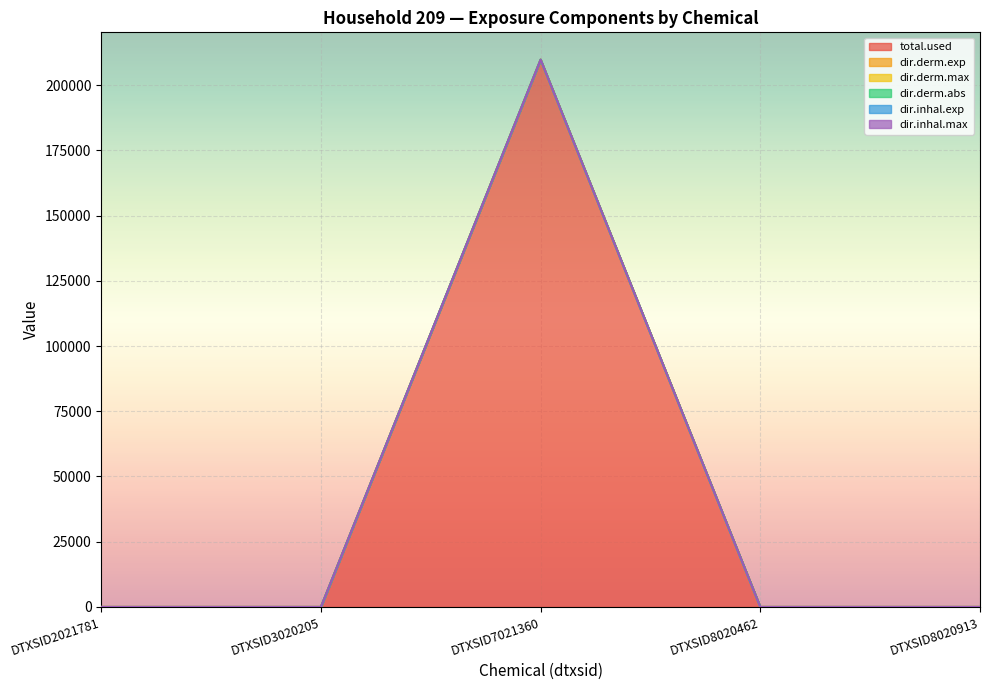

Reading left to right, transcribe all the data shown in this chart.

total.used: DTXSID2021781=0.0	DTXSID3020205=0.0	DTXSID7021360=209708.6	DTXSID8020462=0.0	DTXSID8020913=0.0
dir.derm.exp: DTXSID2021781=0.0	DTXSID3020205=0.0	DTXSID7021360=209708.6	DTXSID8020462=0.0	DTXSID8020913=0.0
dir.derm.max: DTXSID2021781=0.0	DTXSID3020205=0.0	DTXSID7021360=209708.6	DTXSID8020462=0.0	DTXSID8020913=0.0
dir.derm.abs: DTXSID2021781=0.0	DTXSID3020205=0.0	DTXSID7021360=209708.6	DTXSID8020462=0.0	DTXSID8020913=0.0
dir.inhal.exp: DTXSID2021781=0.0	DTXSID3020205=0.0	DTXSID7021360=209708.8	DTXSID8020462=0.0	DTXSID8020913=0.0
dir.inhal.max: DTXSID2021781=0.0	DTXSID3020205=0.0	DTXSID7021360=209708.6	DTXSID8020462=0.0	DTXSID8020913=0.0